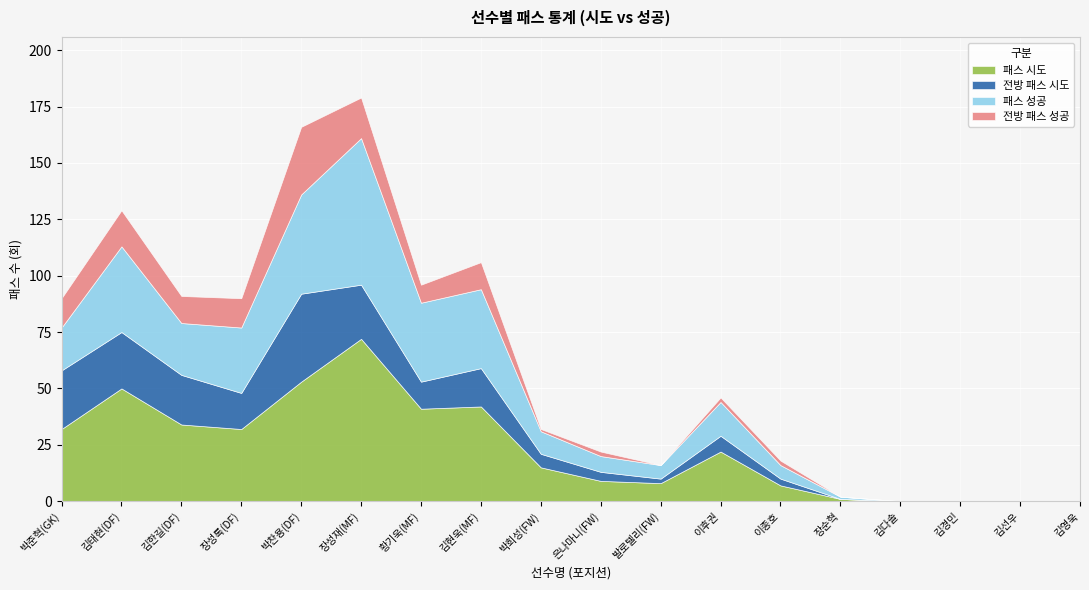

What value does the 전방 패스 성공 series have at 김현욱(MF)?

12